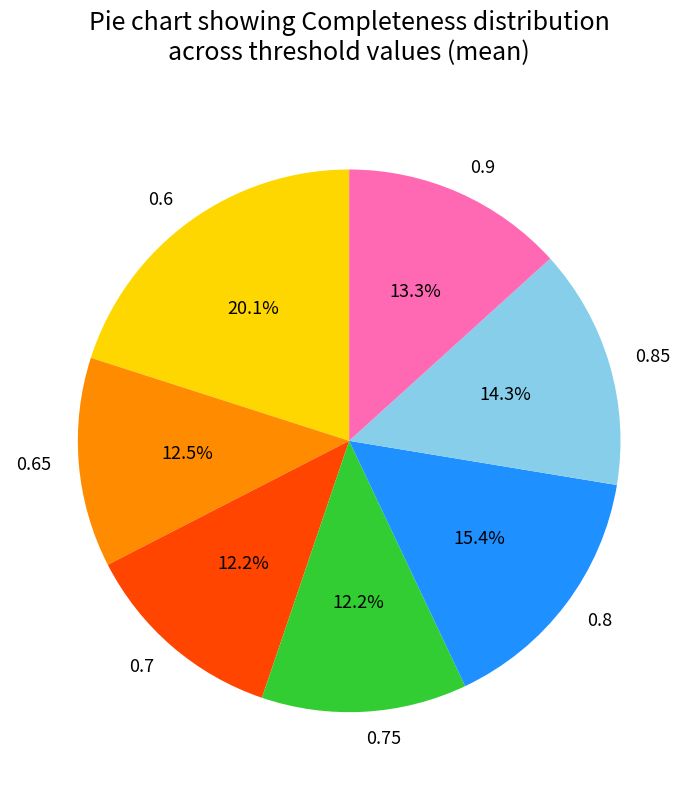

What percentage do 0.7 and 0.65 together represent?

24.7%